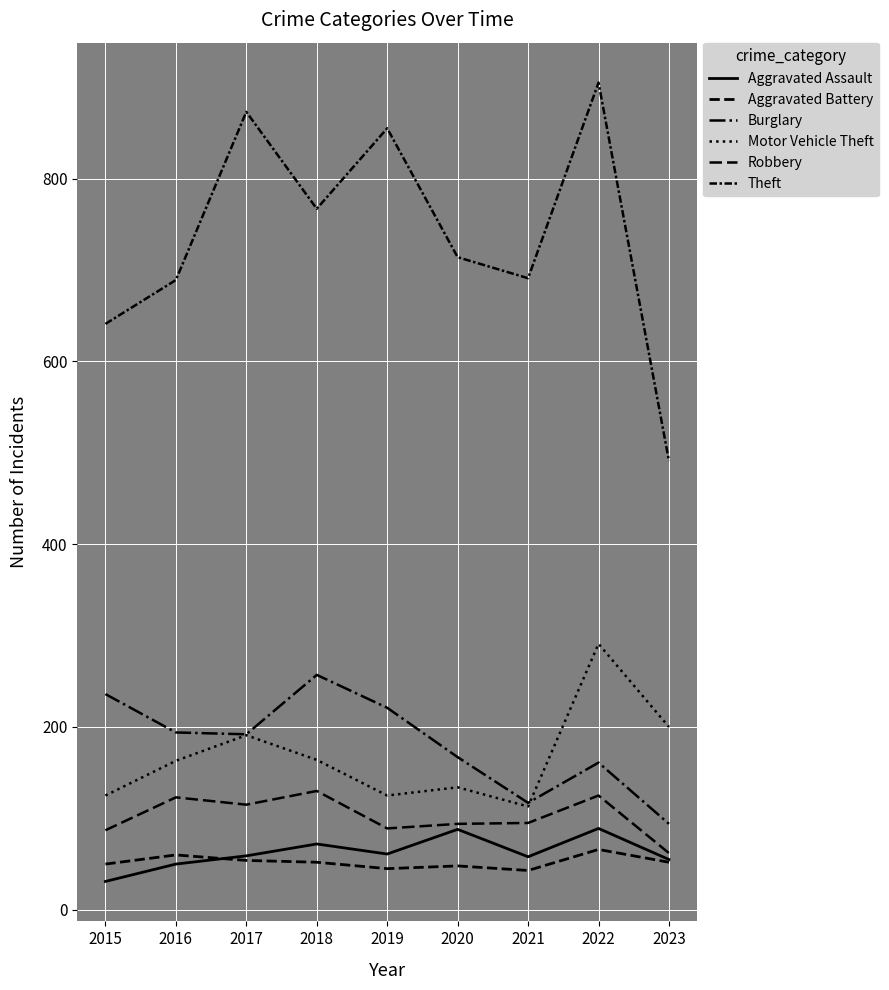

What is the spread (max minus min) of values at 2023?

439